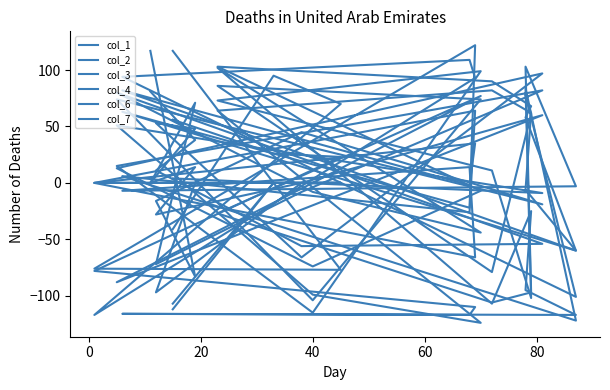

Rank the series at 0 from lowest to highest value.

col_2, col_7, col_6, col_1, col_3, col_4